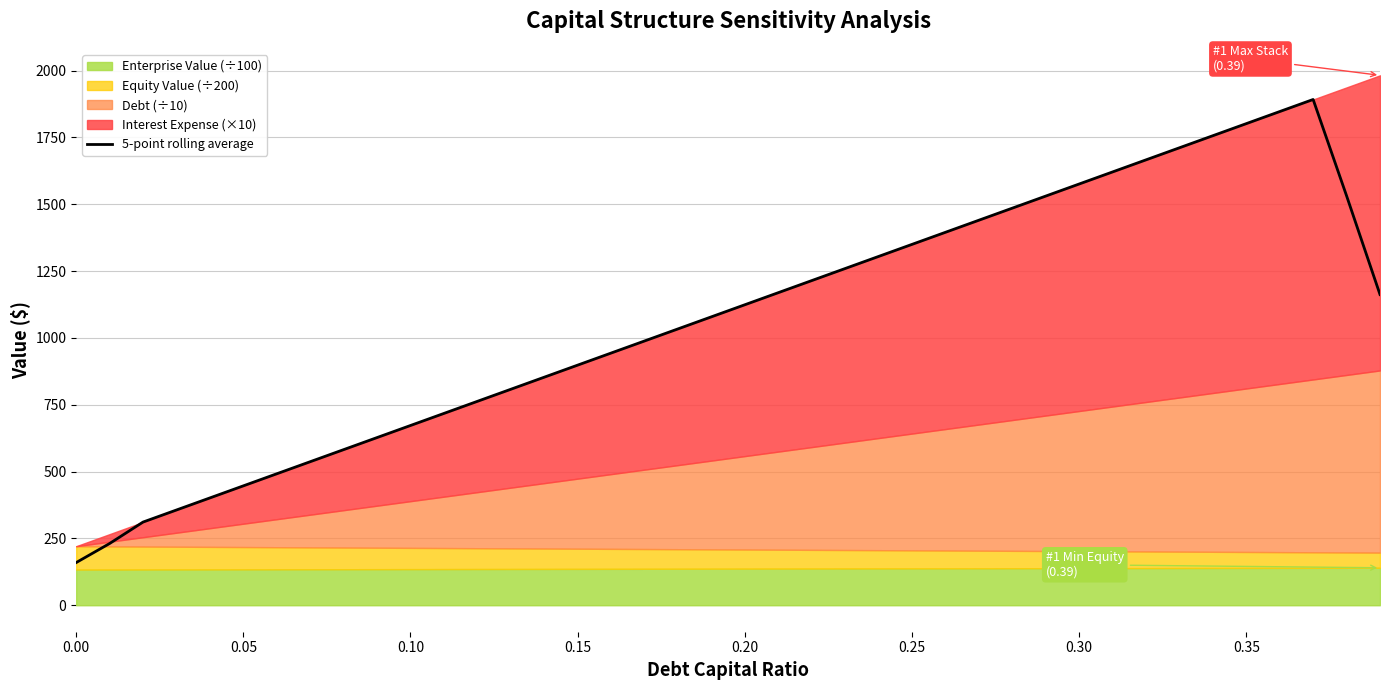

How many interior local peaks (higher than both neighbors) does the data have?

1